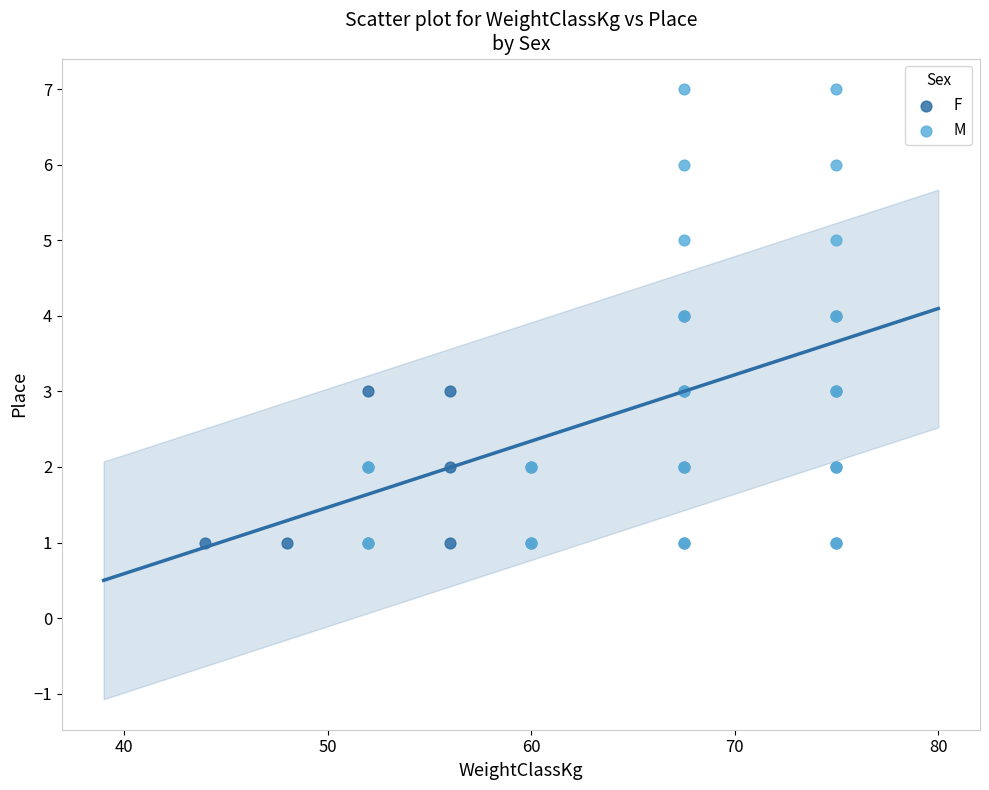

Which series contains the highest Y value?

M